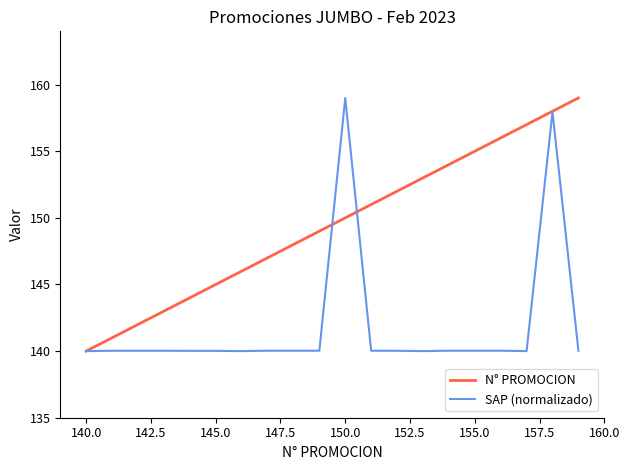

True or false: N° PROMOCION and SAP (normalizado) cross at least once.

True